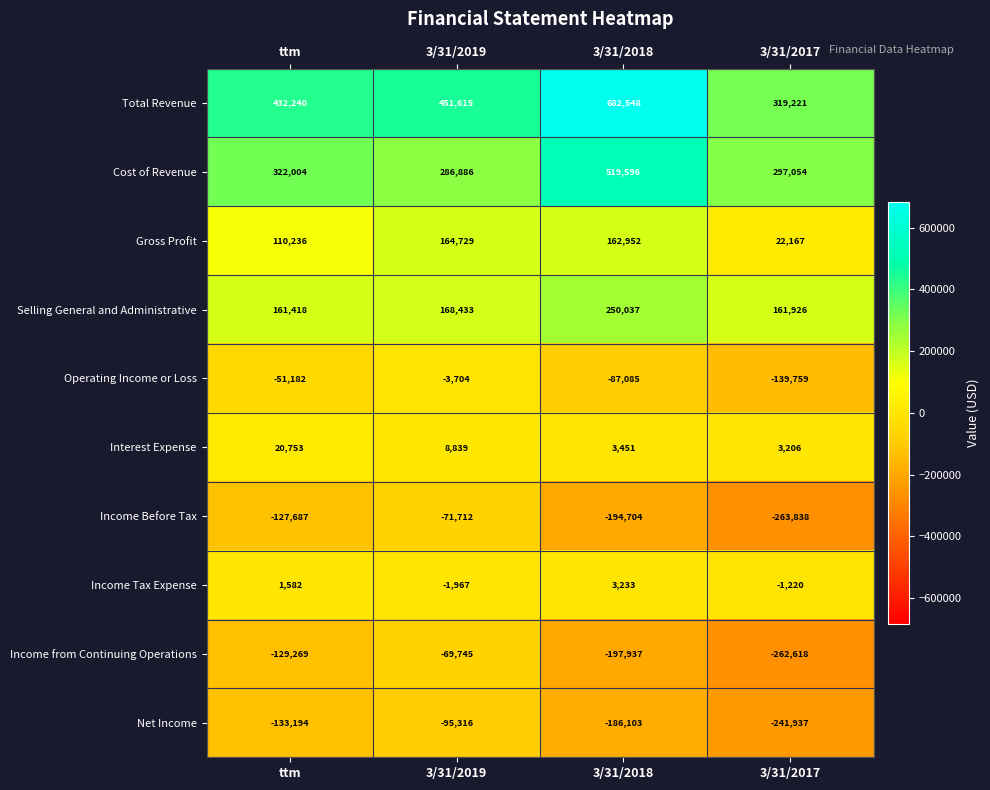

Rank the categories by Interest Expense value from highest to lowest.

ttm, 3/31/2019, 3/31/2018, 3/31/2017